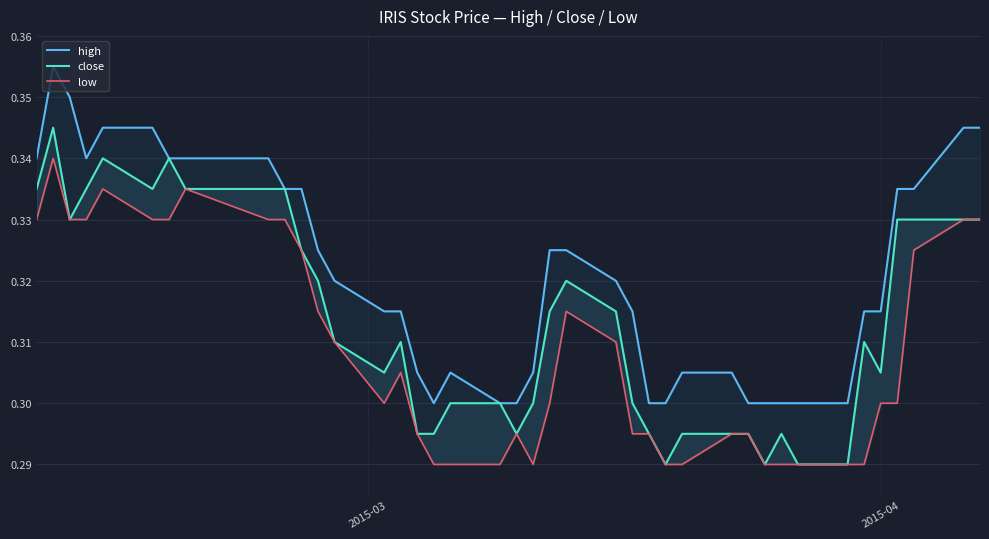

What are all the series names shown in the legend?

high, close, low